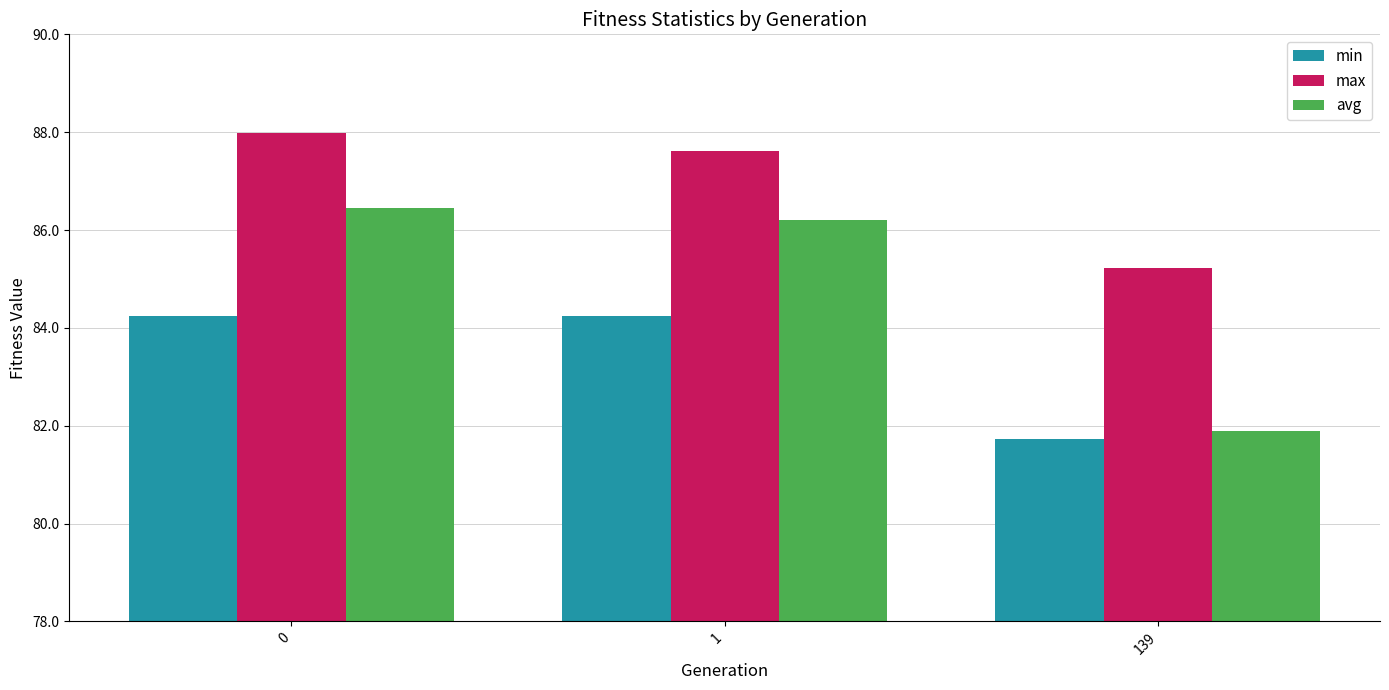

What is the value of the max bar at the 1st from the left?

88.0